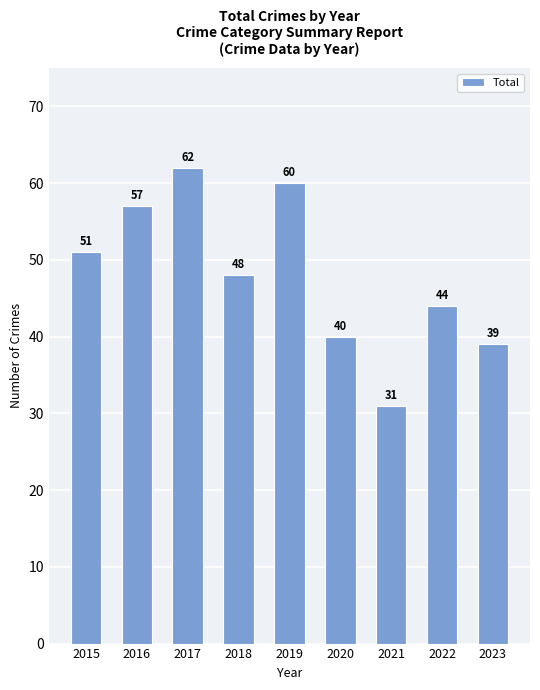

What is the value of the 5th bar from the left?

60